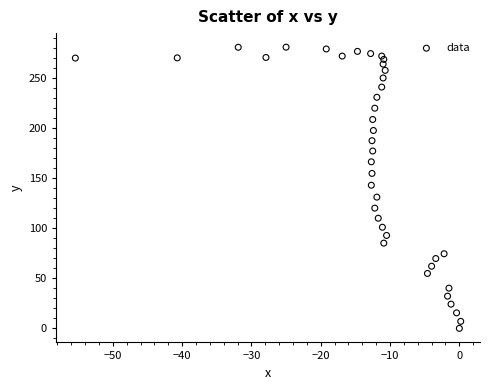

What Y value in the scatter plot is closest to 140?

143.1